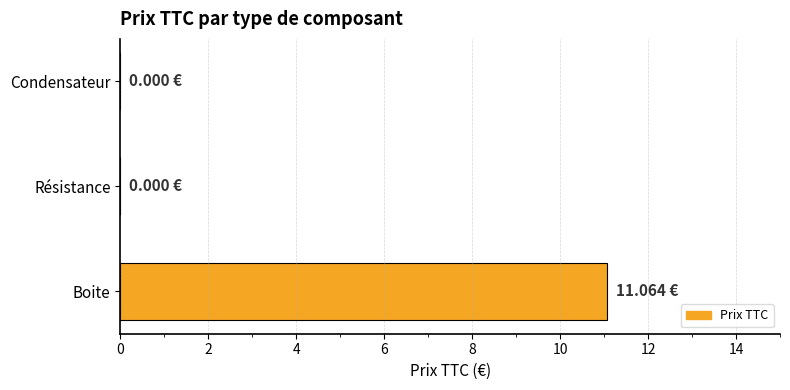

How many data points does each series have?

3